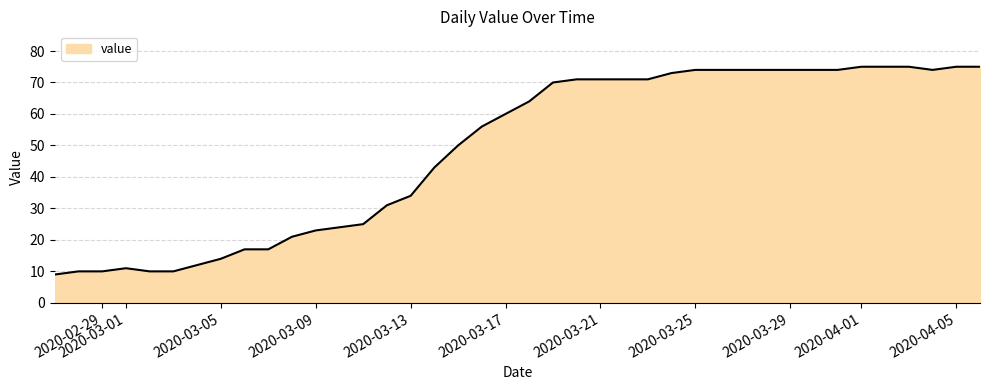

What is the smallest value displayed?

9